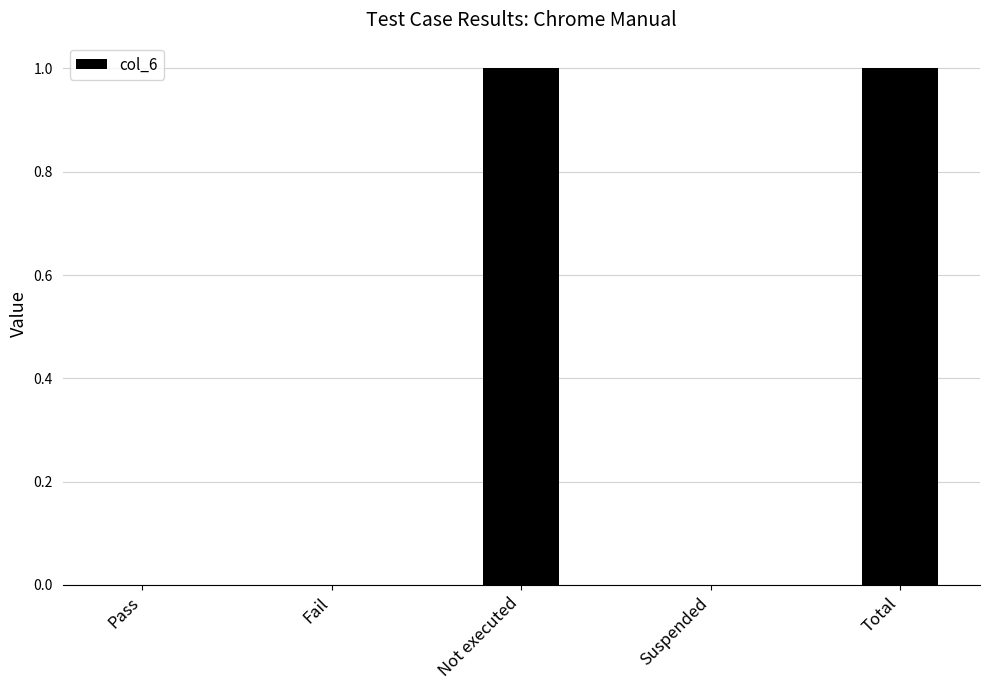

Reading left to right, what are all the values shown in this chart?

Pass=0	Fail=0	Not executed=1	Suspended=0	Total=1